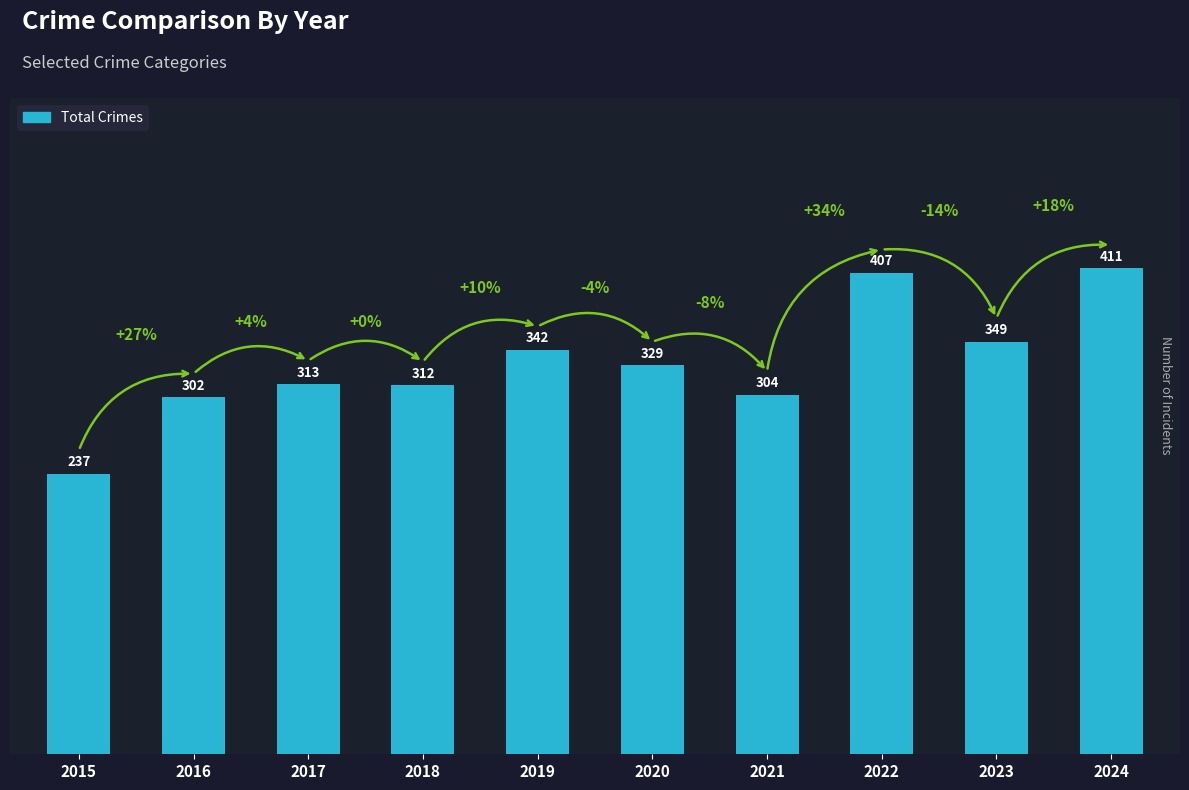

List the labels in order of value, largest first.

2024, 2022, 2023, 2019, 2020, 2017, 2018, 2021, 2016, 2015